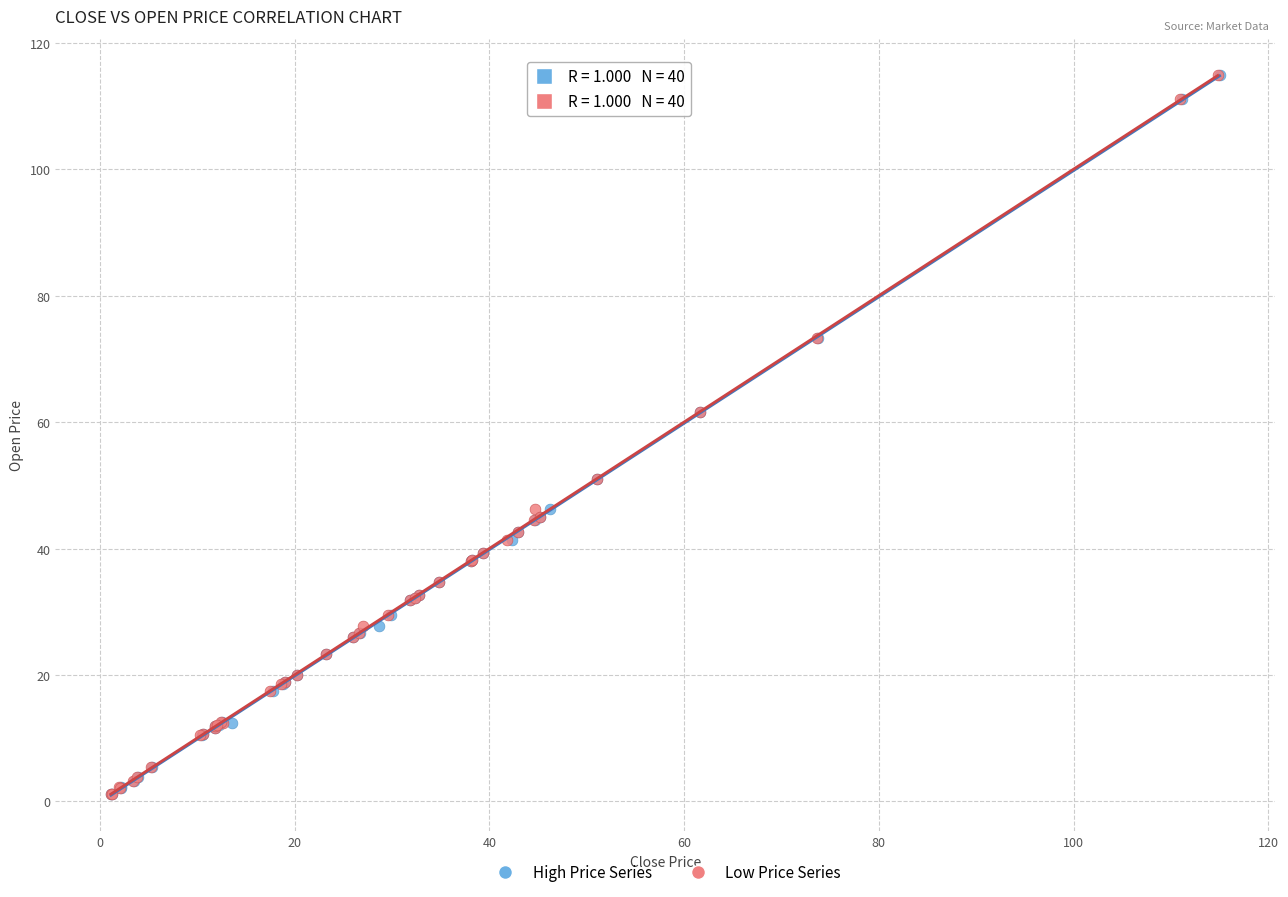

What are all the series names shown in the legend?

High Price Series, Low Price Series